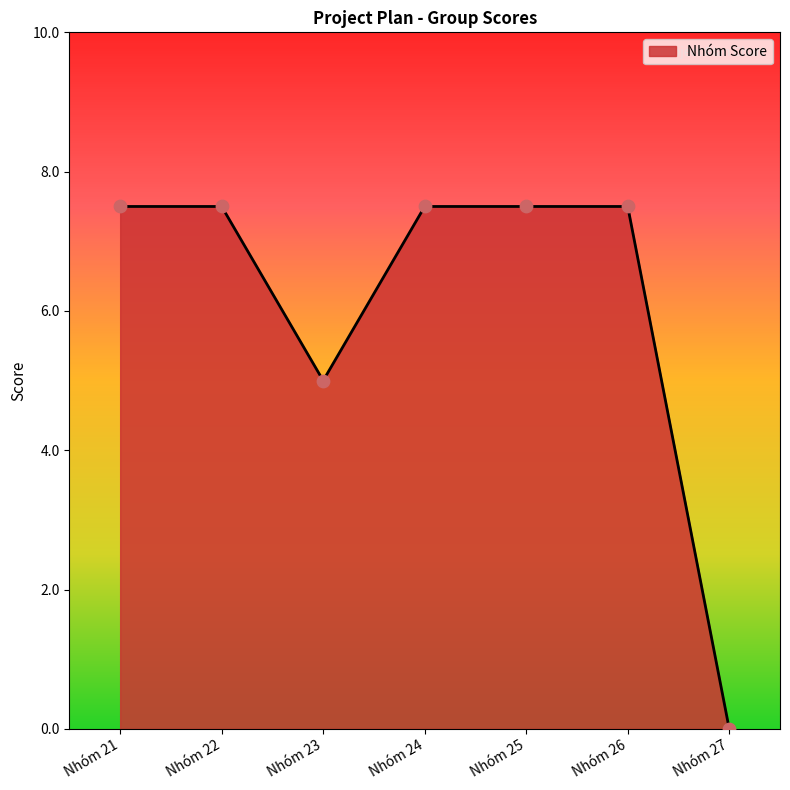

What is the ratio of the value at Nhóm 21 to the value at Nhóm 26?

1.0